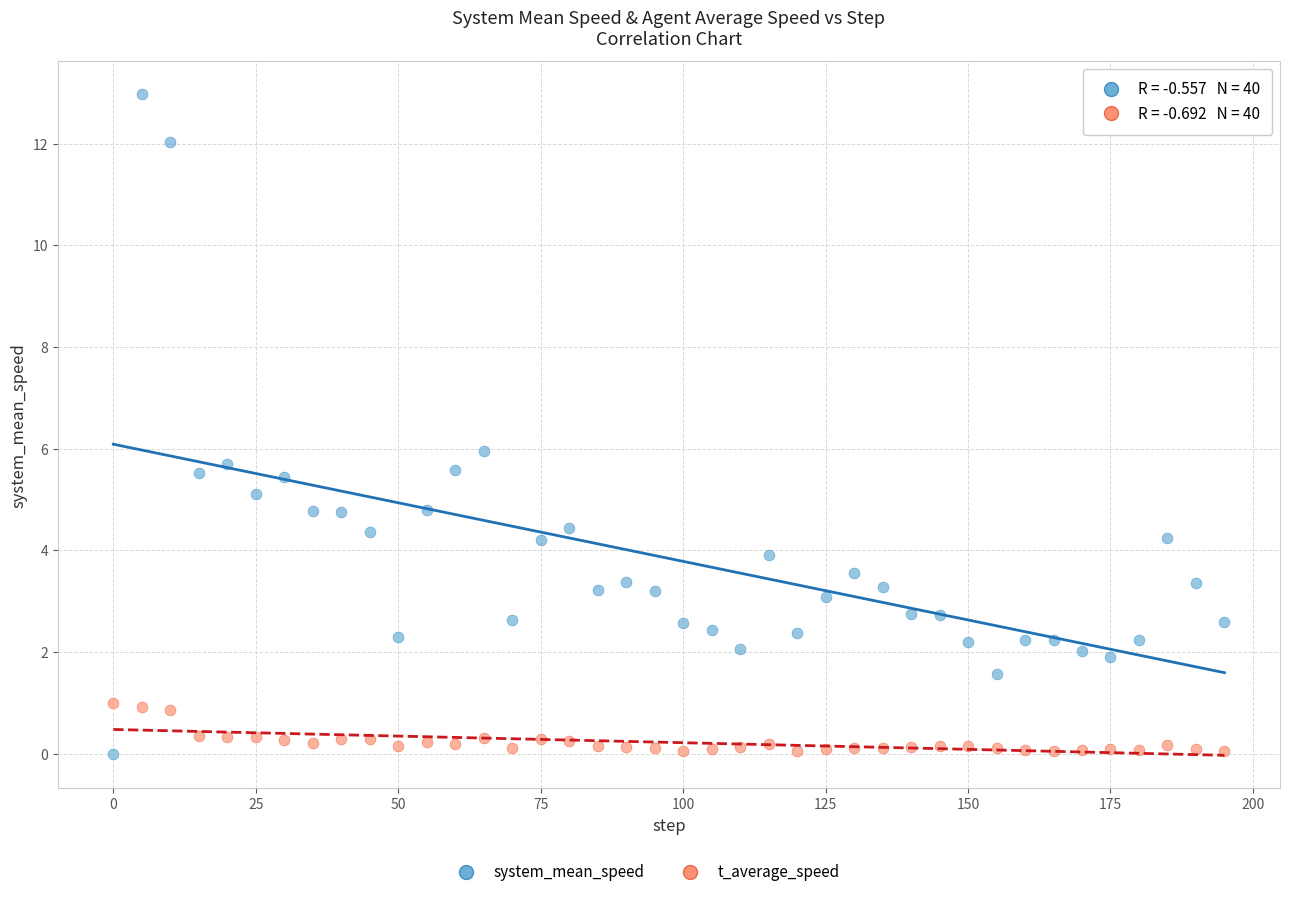

Across all data points, what is the range of X values (max minus min)?

195.0